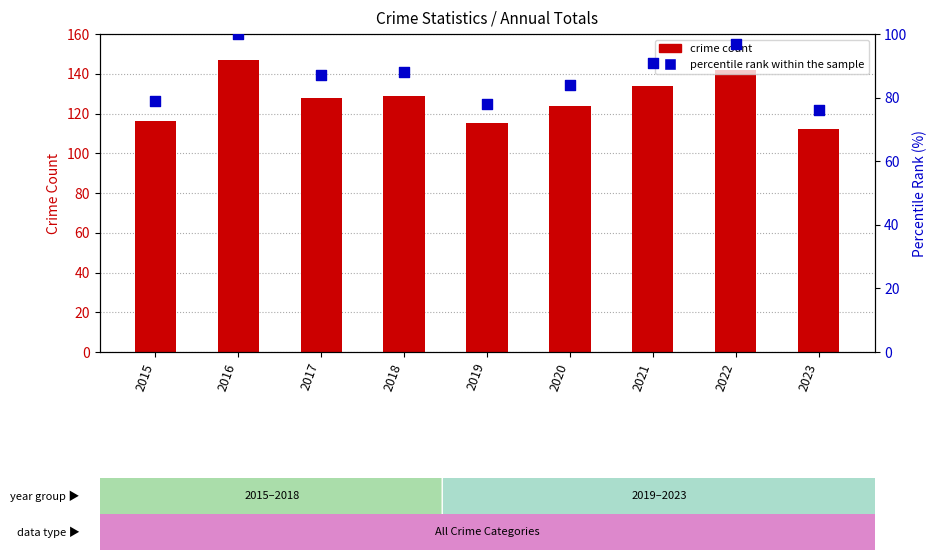

What are all the series names shown in the legend?

crime count, percentile rank within the sample